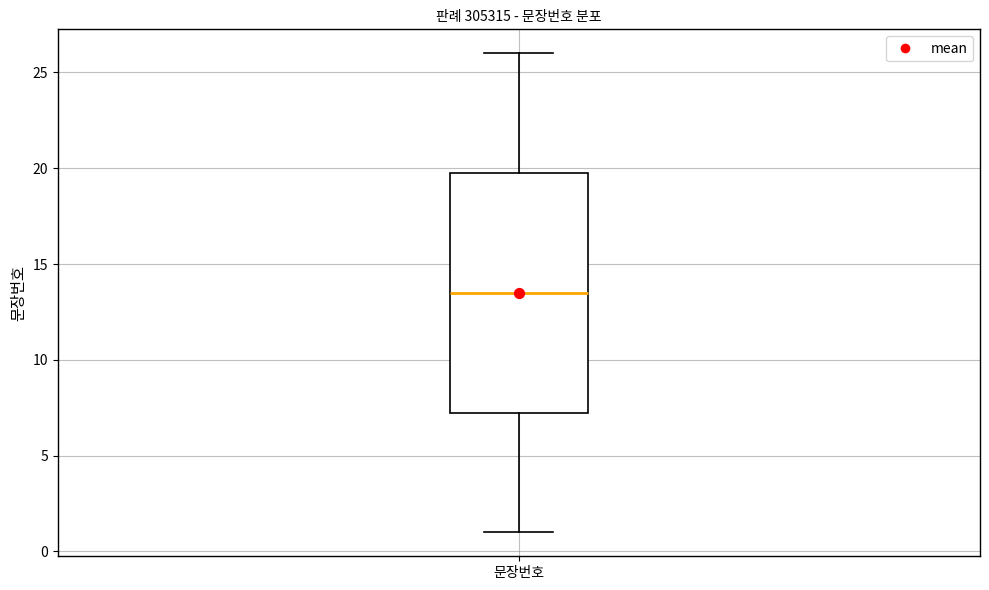

Where does the upper whisker of the box for 문장번호 end on the y-axis? The values are not printed on the chart, so give them approximately, as read against the axis.

26.0